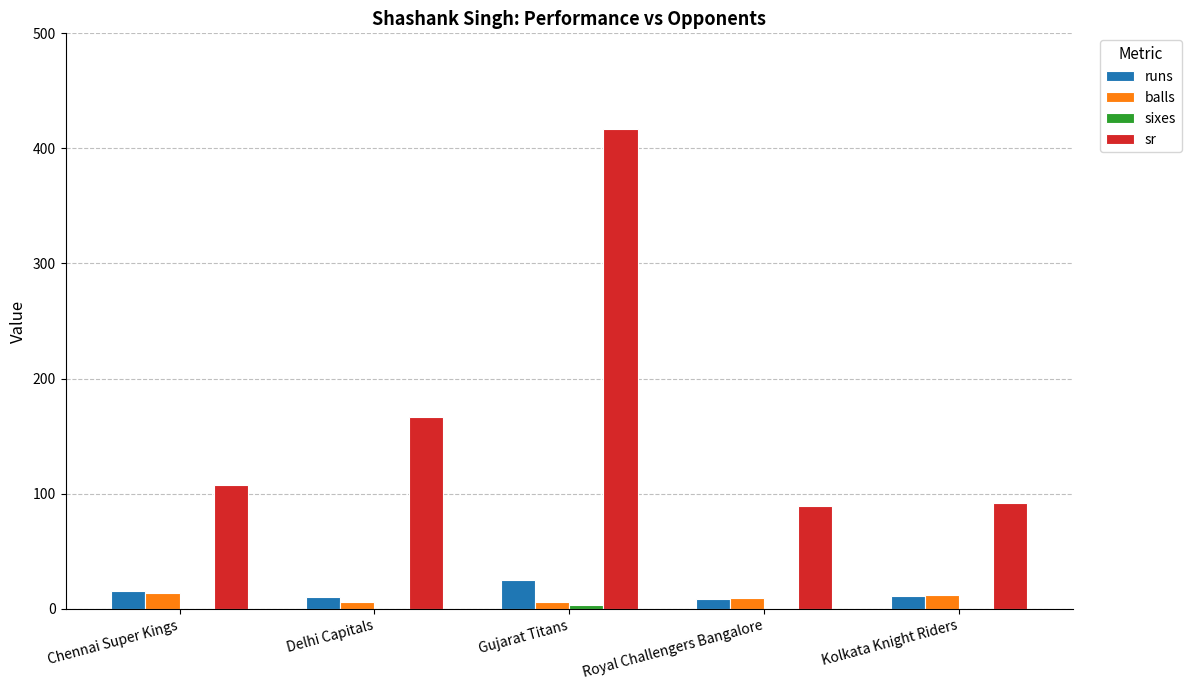

The balls series shows 6.0 at Delhi Capitals. True or false?

True